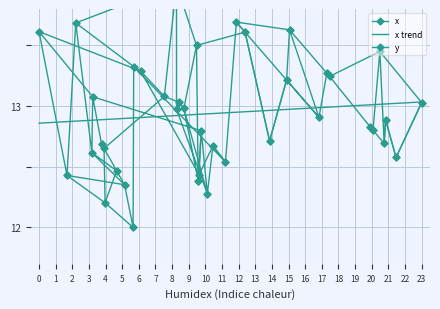

Rank the series by their maximum value, from lowest to highest.

x trend, x, y